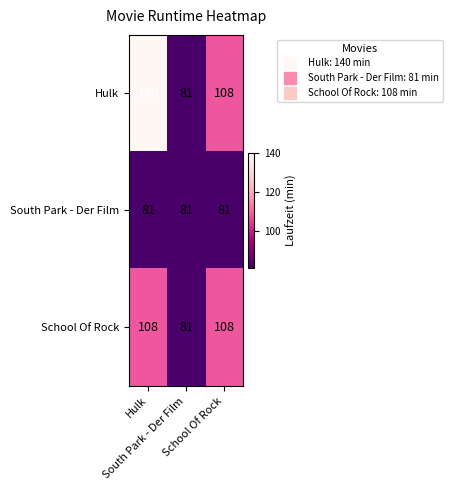

What is the minimum value shown in the chart?

81